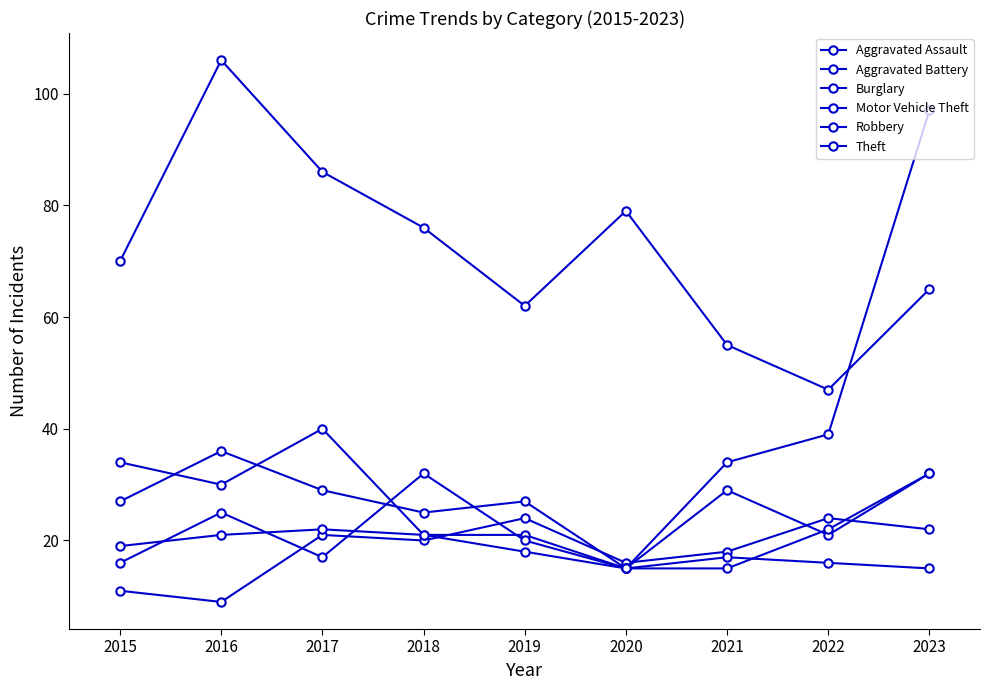

Count the number of data series in this chart.

6